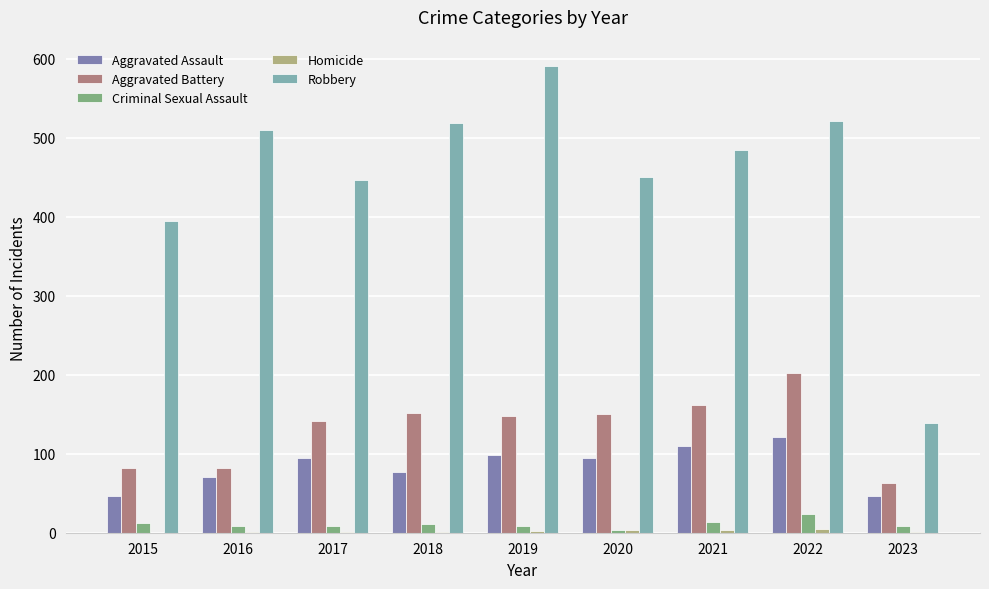

Which series changed the most between 2017 and 2023?

Robbery